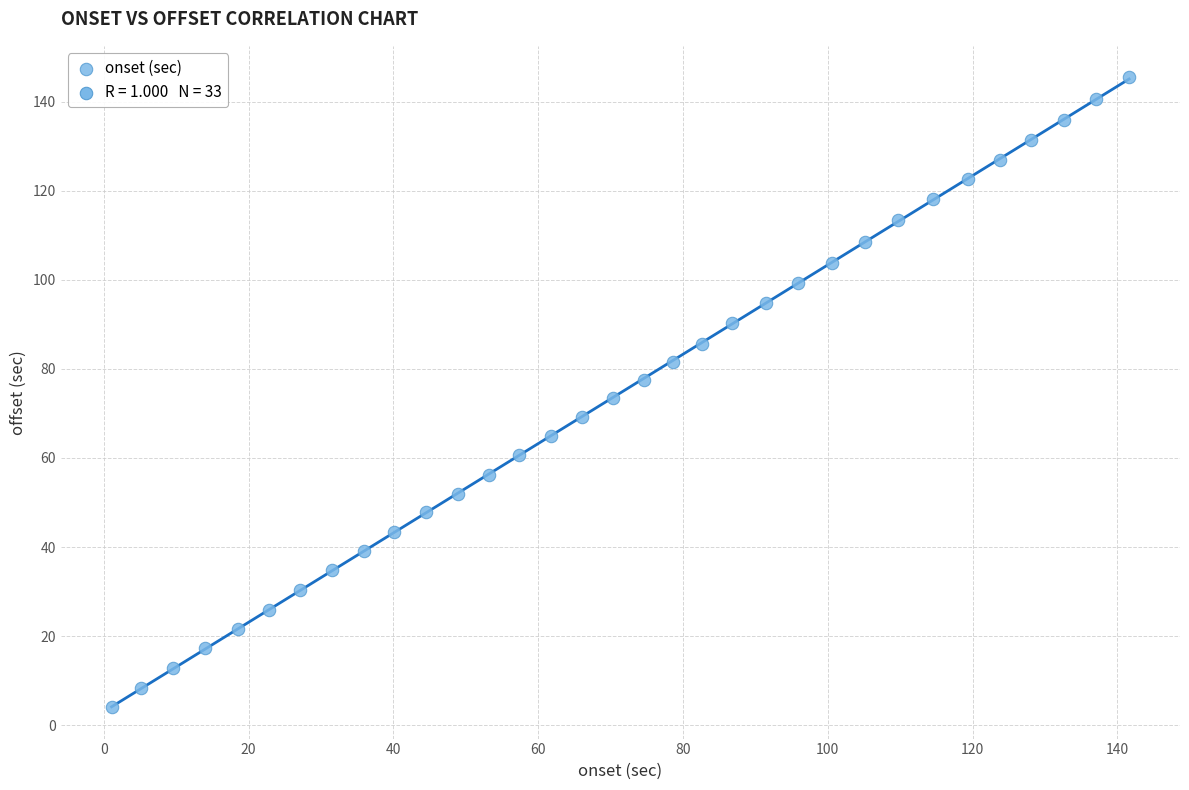

What is the range of X values (max minus min)?

140.5